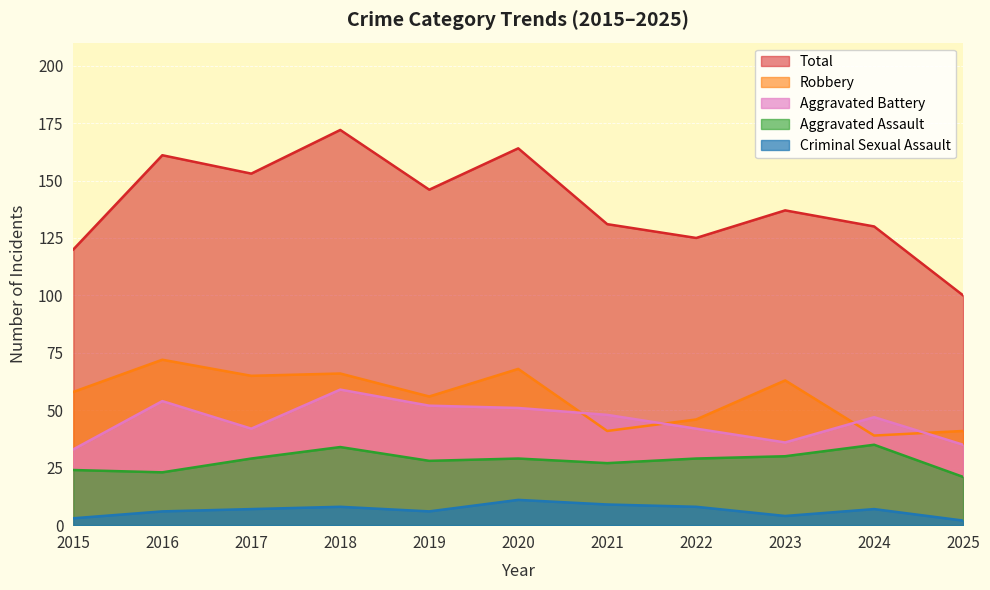

Reading left to right, extract all data points from this chart.

Aggravated Assault: 2015=24	2016=23	2017=29	2018=34	2019=28	2020=29	2021=27	2022=29	2023=30	2024=35	2025=21
Aggravated Battery: 2015=33	2016=54	2017=42	2018=59	2019=52	2020=51	2021=48	2022=42	2023=36	2024=47	2025=35
Criminal Sexual Assault: 2015=3	2016=6	2017=7	2018=8	2019=6	2020=11	2021=9	2022=8	2023=4	2024=7	2025=2
Robbery: 2015=58	2016=72	2017=65	2018=66	2019=56	2020=68	2021=41	2022=46	2023=63	2024=39	2025=41
Total: 2015=120	2016=161	2017=153	2018=172	2019=146	2020=164	2021=131	2022=125	2023=137	2024=130	2025=100